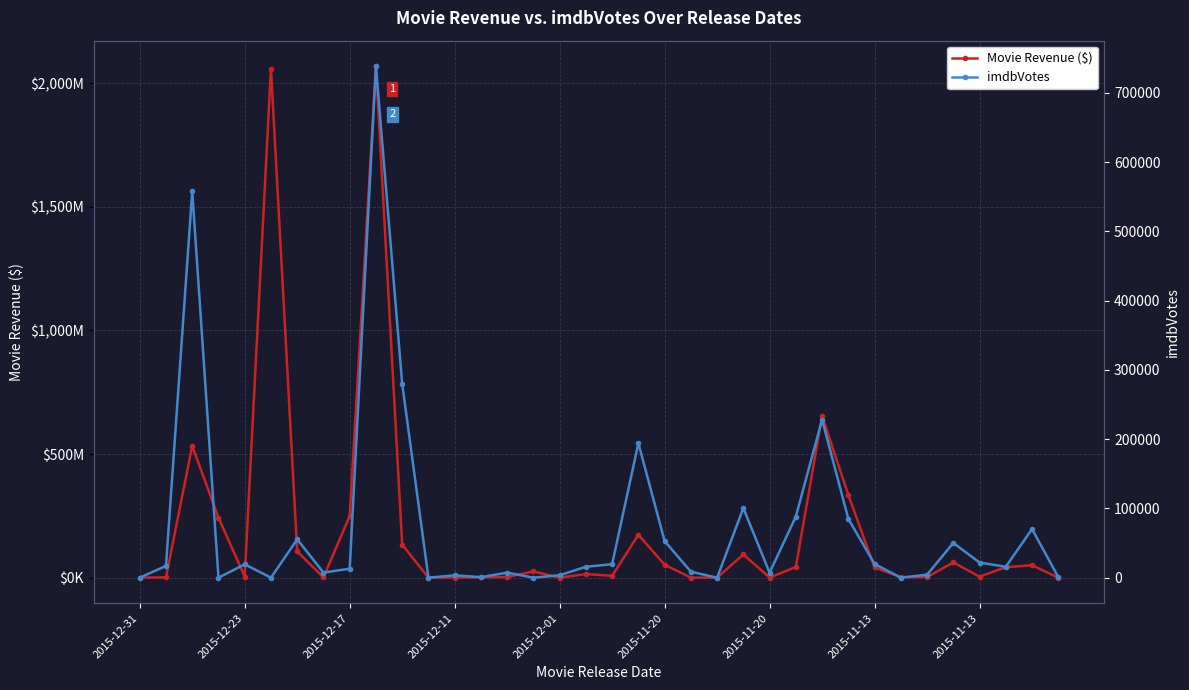

What are all the series names shown in the legend?

Movie Revenue ($), imdbVotes